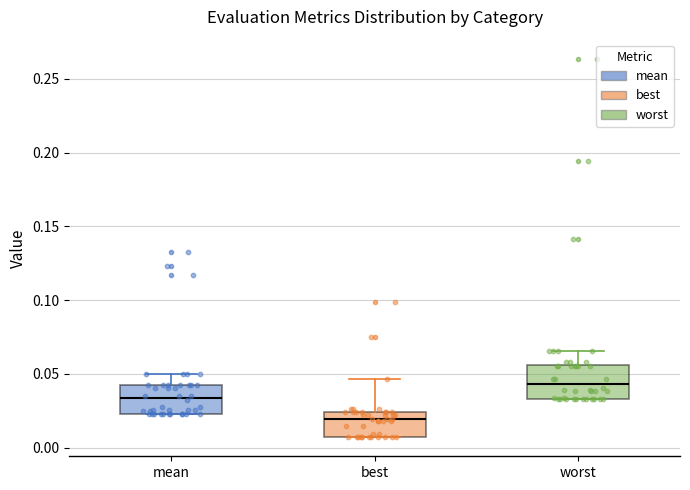

Reading left to right, transcribe this box plot: for each box, give where its median line is, the range the box spans, and where its two whiskers end, as read against the y-axis. The values are not printed on the chart, so give them approximately, as read against the axis.

mean: median 0.035, box 0.025 to 0.040, whiskers 0.025 to 0.050
best: median 0.020, box 0.005 to 0.025, whiskers 0.005 to 0.045
worst: median 0.045, box 0.035 to 0.055, whiskers 0.035 to 0.065